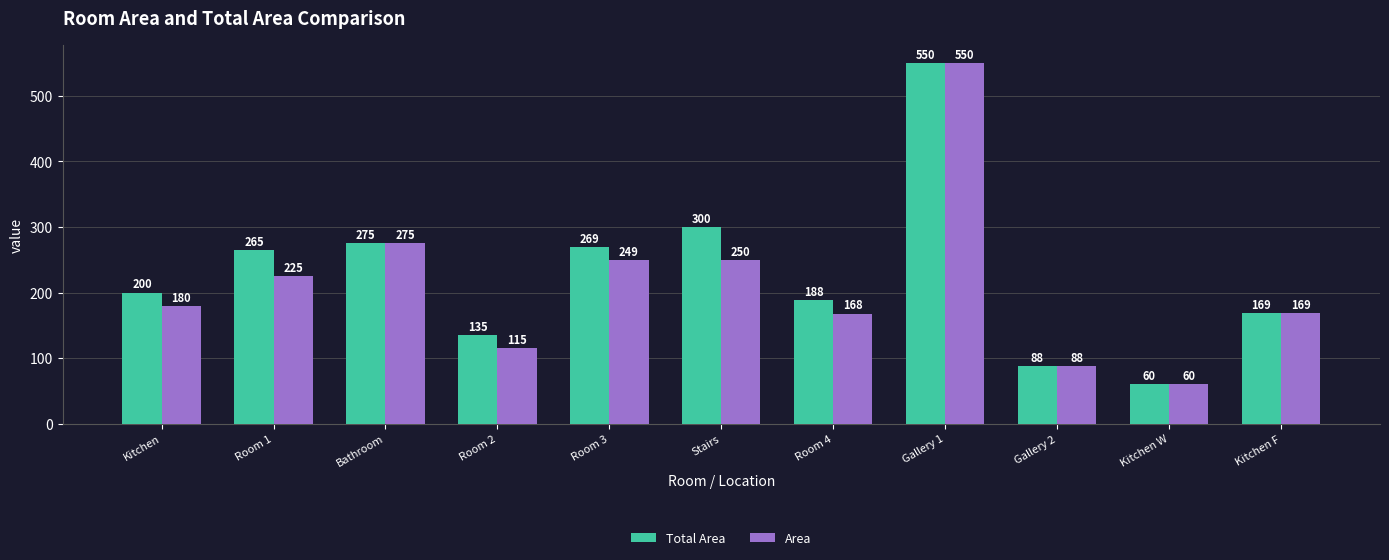

At Room 4, list the series in order from largest to smallest.

Total Area, Area